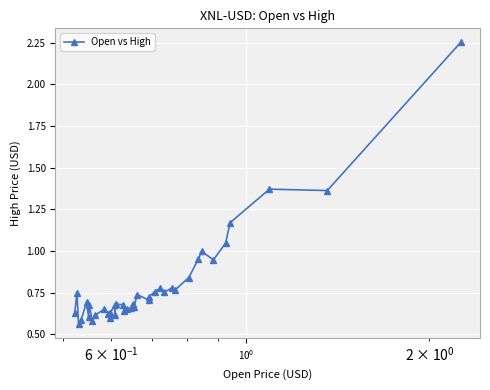

What is the sum of all values?

31.7